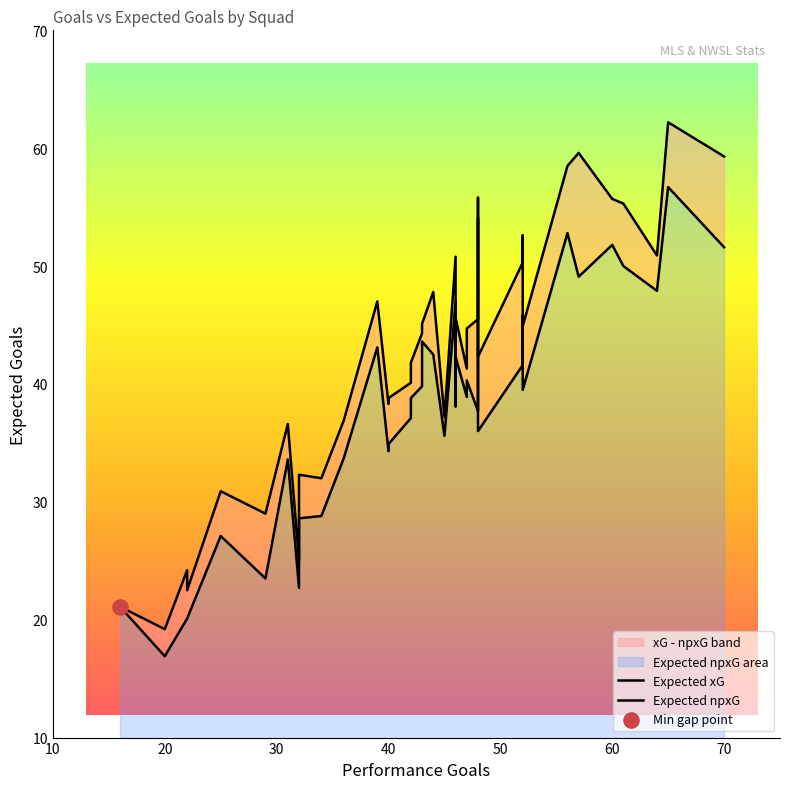

Which series has the largest total across all categories?

Expected xG